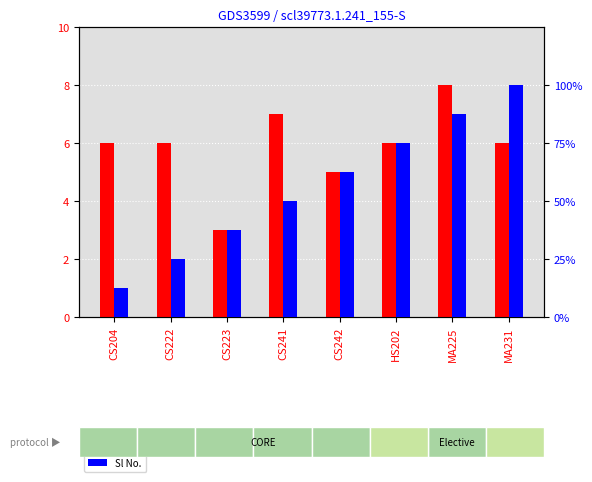

What is the difference between the maximum and minimum values in the Credit series?

5